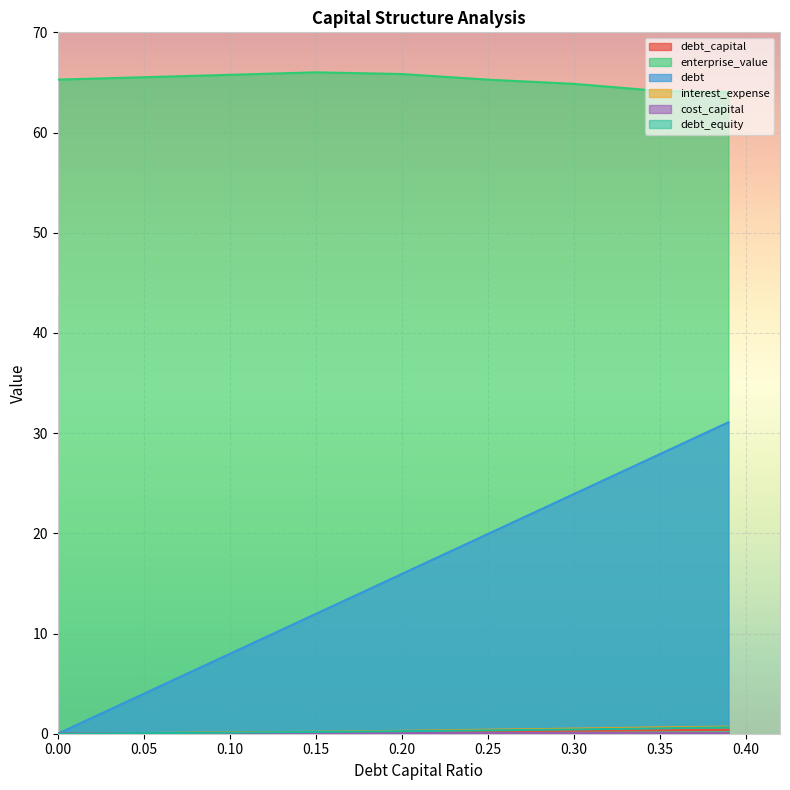

True or false: interest_expense and debt cross at least once.

False